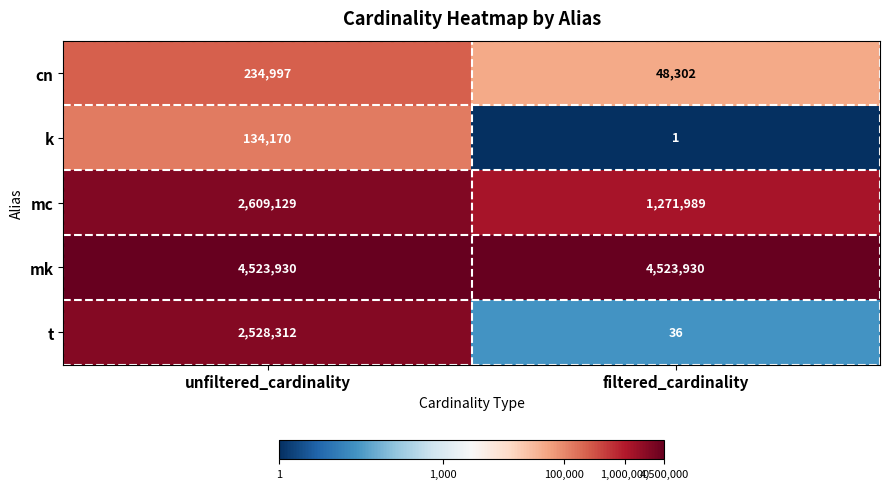

What is the highest value of the mc series?

2609129